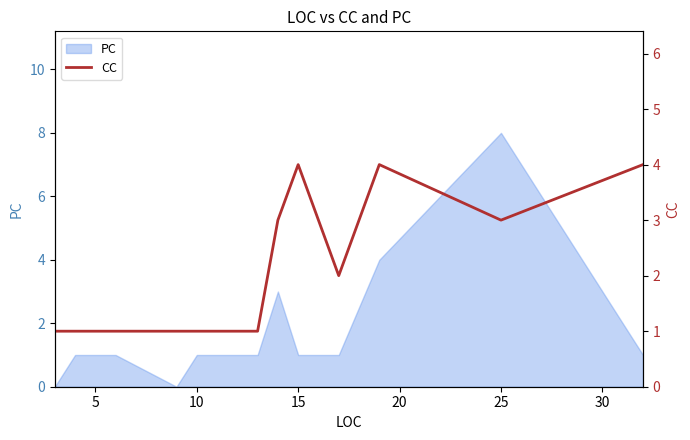

True or false: PC has a value of 5 at 25.

False